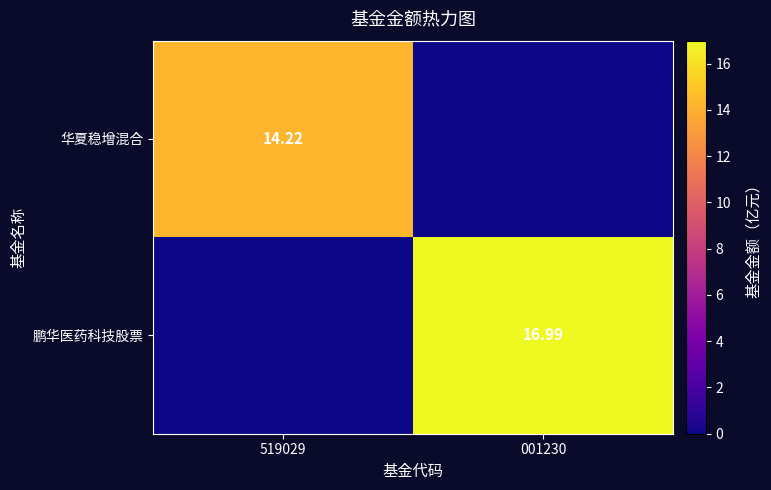

Is it true that 华夏稳增混合 equals 14.2 at 519029?

True